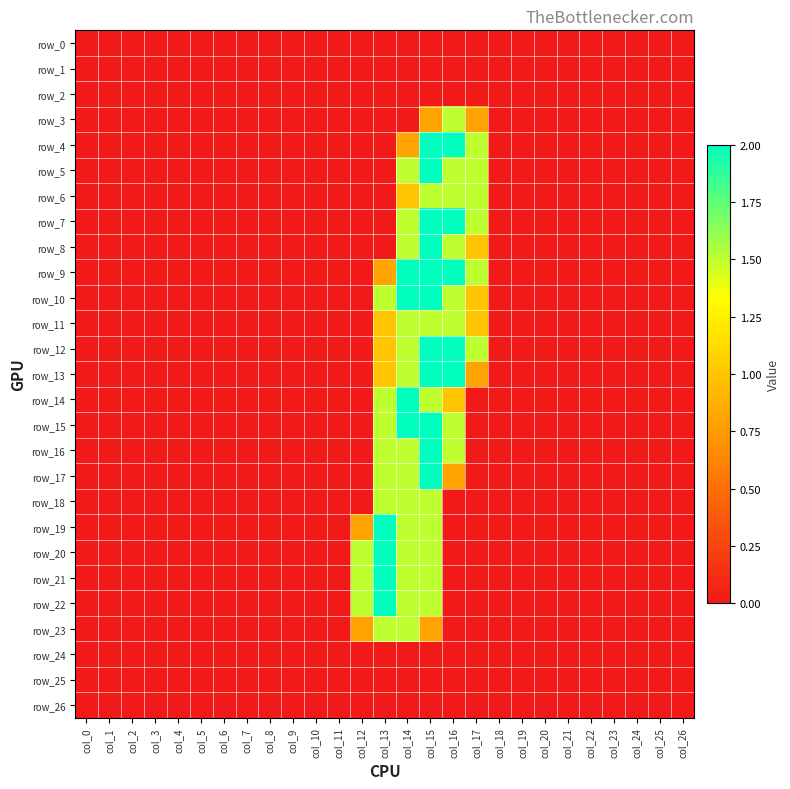

At which category does the chart reach its minimum across all series?

col_0